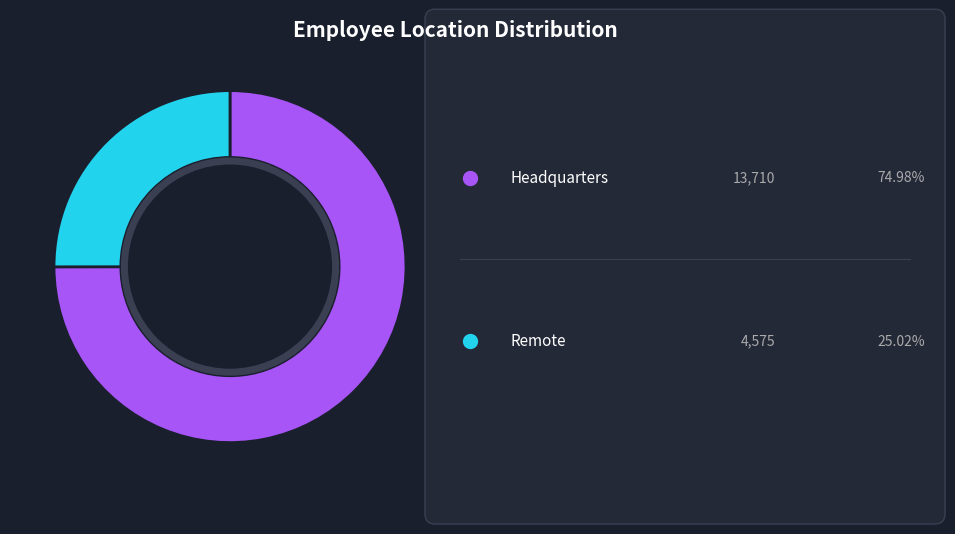

Is there any slice that represents more than half of the pie?

Yes